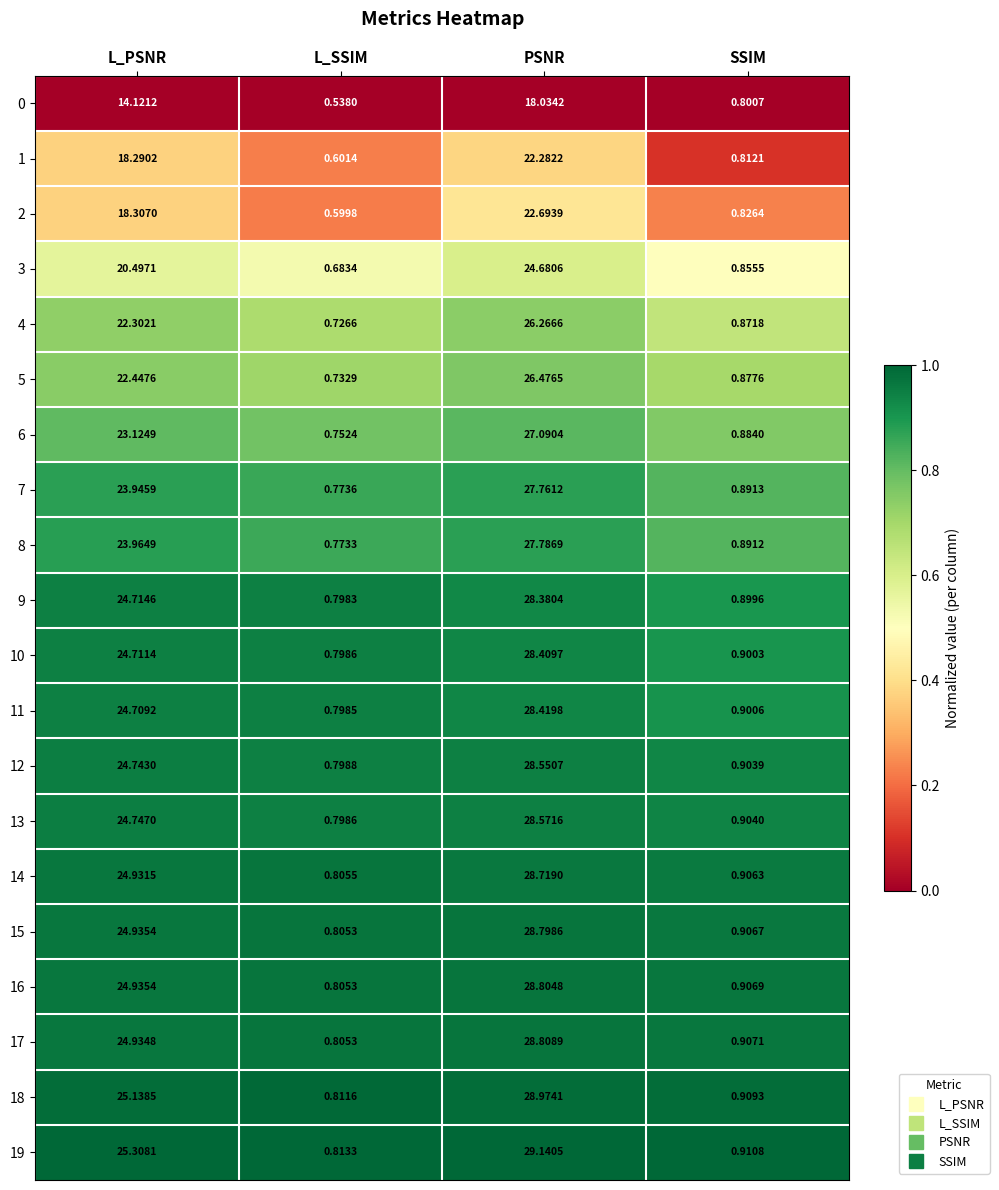

Rank the categories by 14 value from lowest to highest.

L_SSIM, SSIM, L_PSNR, PSNR